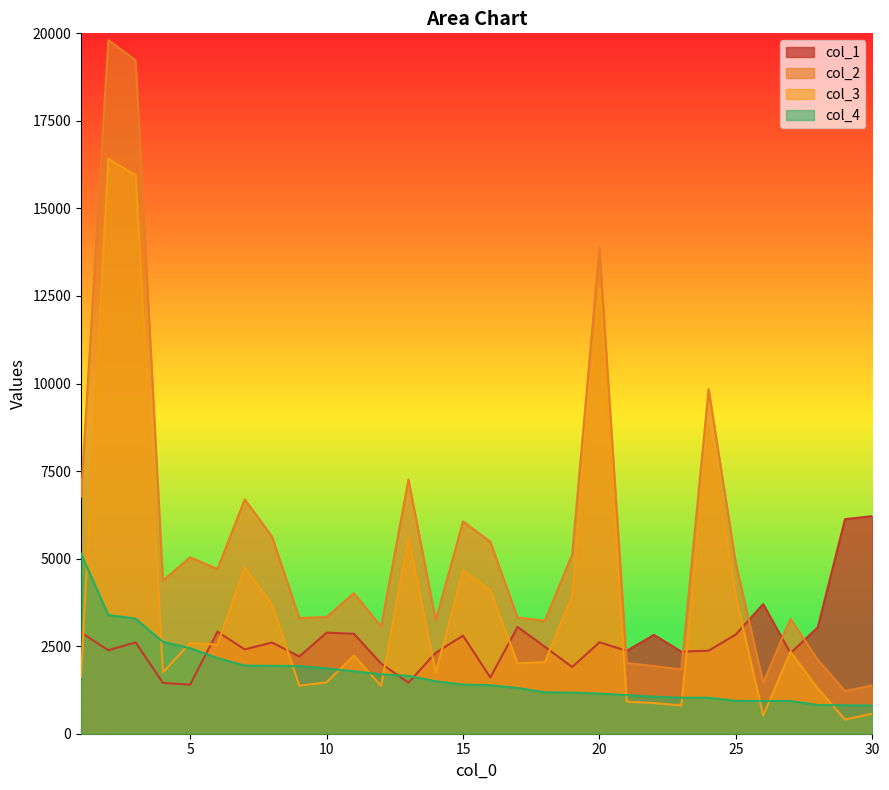

List the series in order of their overall mean, lowest first.

col_4, col_1, col_3, col_2